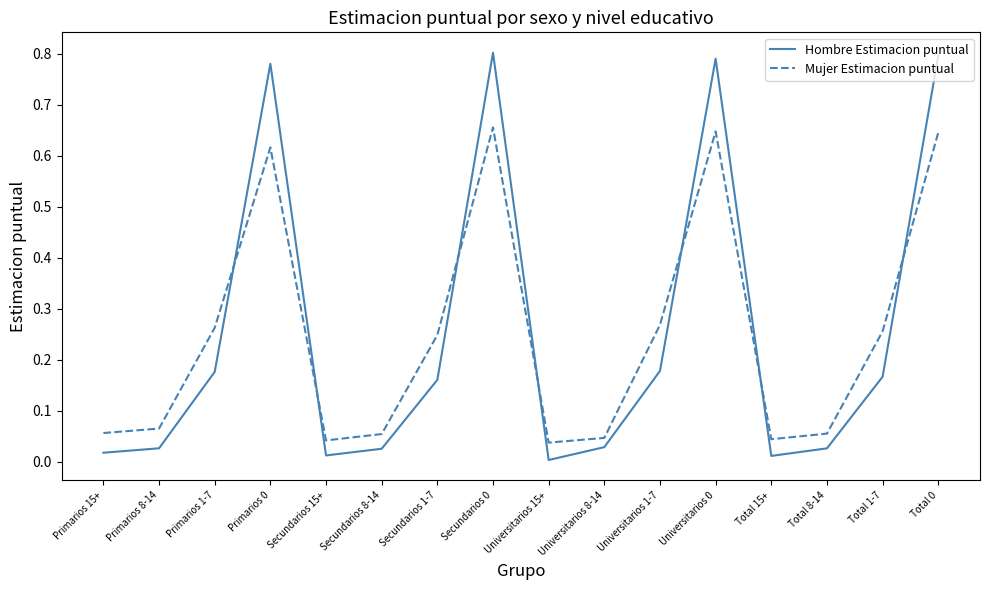

Which series ends up on top after the final intersection of Mujer Estimacion puntual and Hombre Estimacion puntual?

Hombre Estimacion puntual